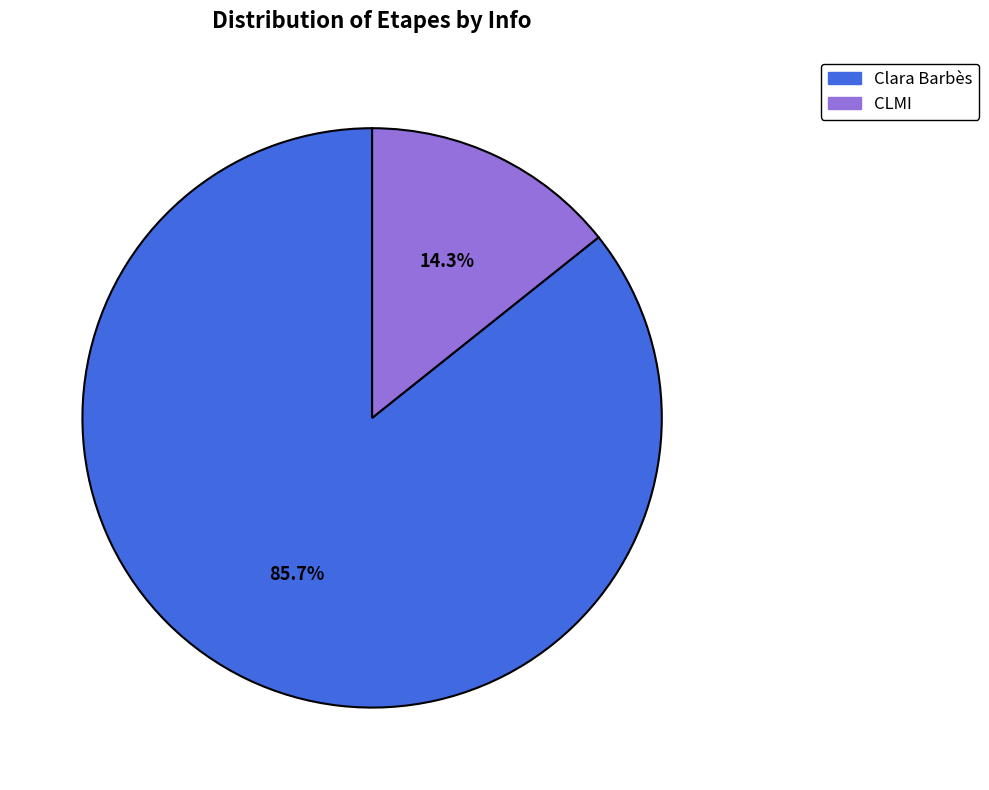

What is the smallest slice in the pie chart?

CLMI